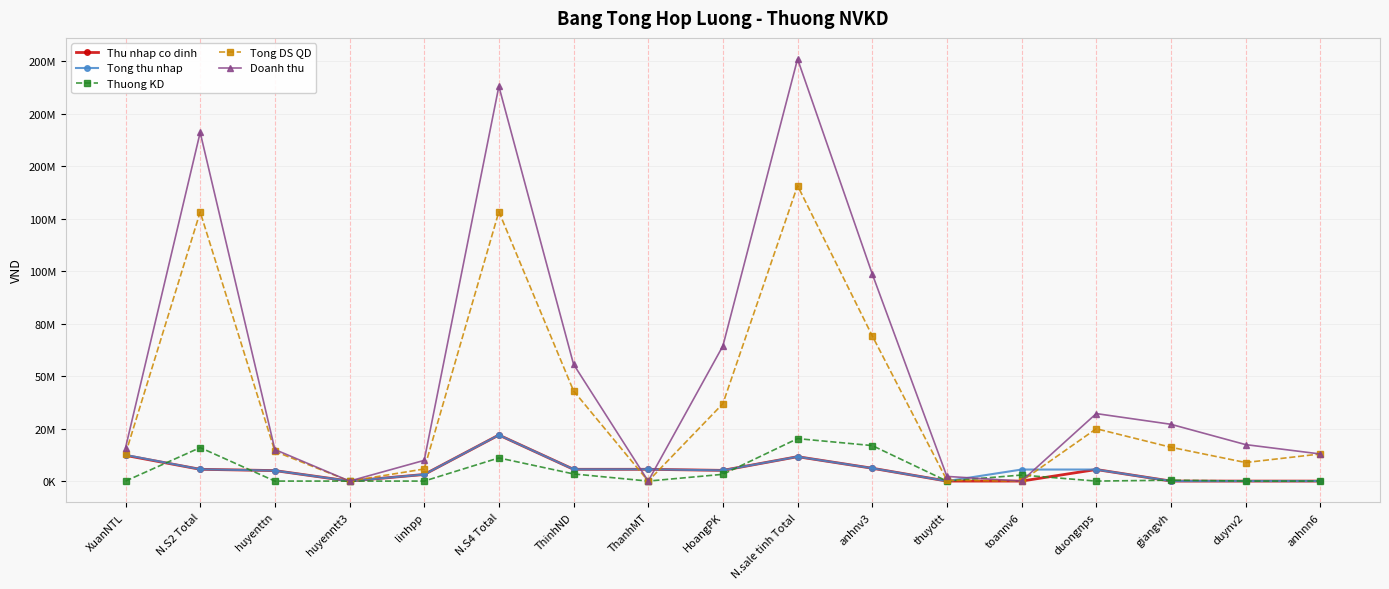

Which has a higher value, anhnv3 or huyenntt3?

anhnv3